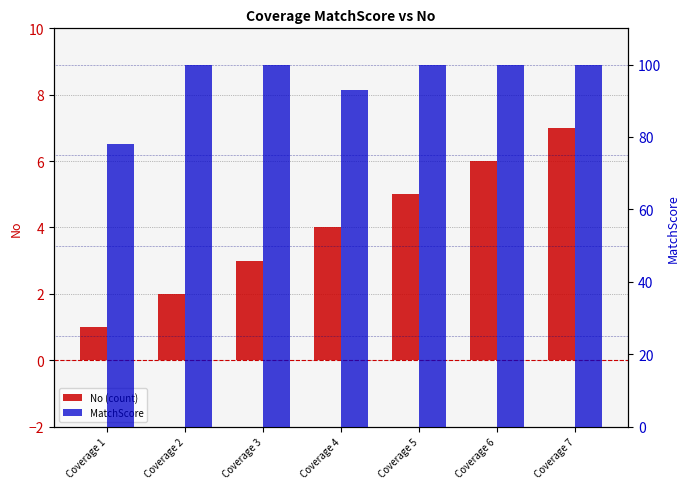

Read the MatchScore value at Coverage 2, to the nearest 5.

100